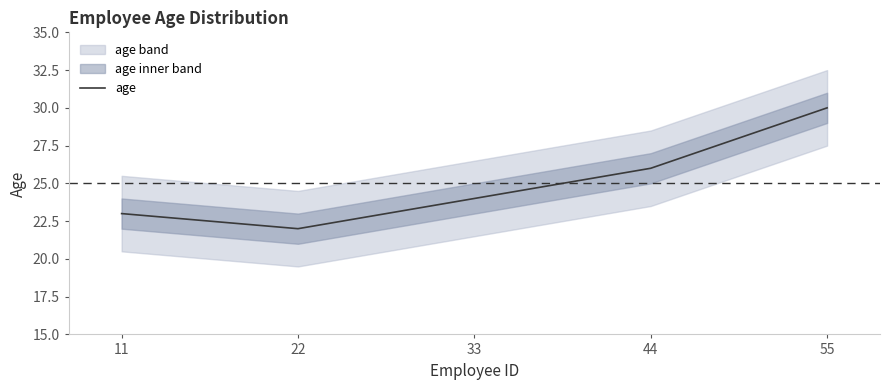

How many data points are less than 24?

2